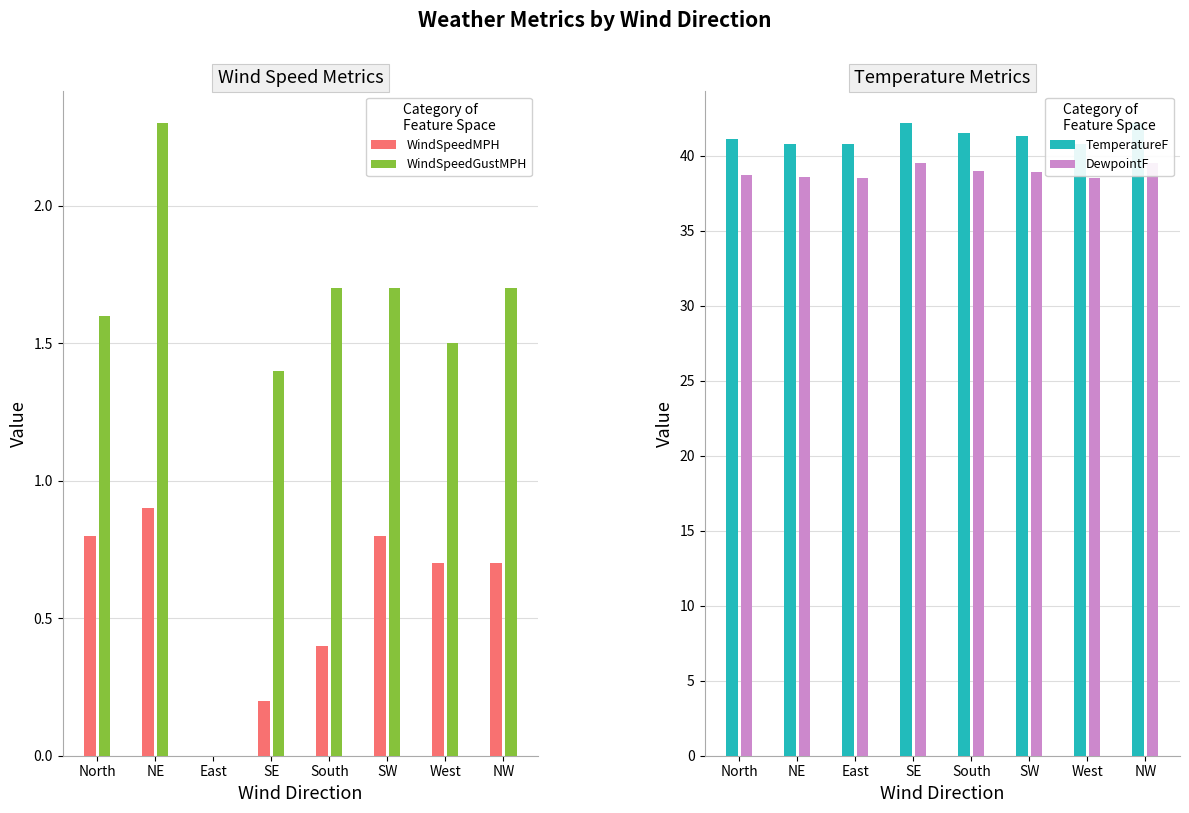

Is the value of WindSpeedGustMPH at East greater than the value of DewpointF at North?

No